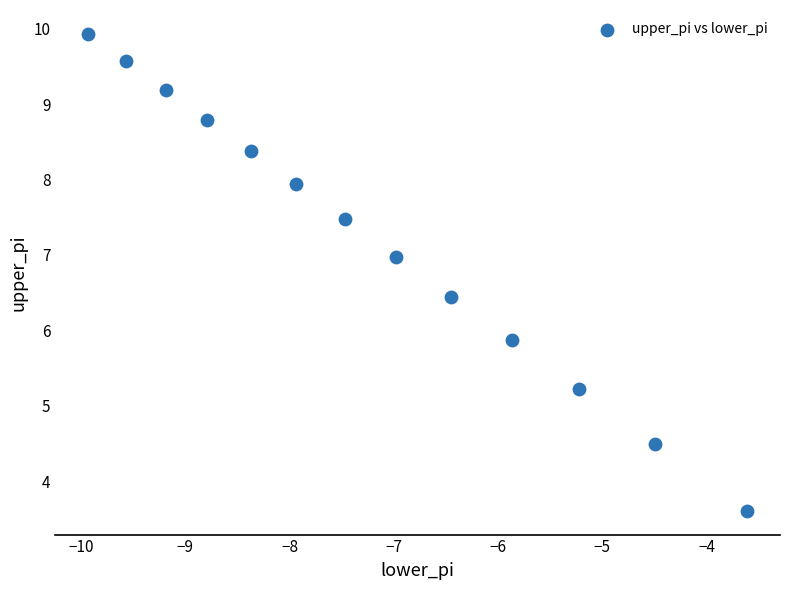

What is the range of Y values (max minus min)?

6.3